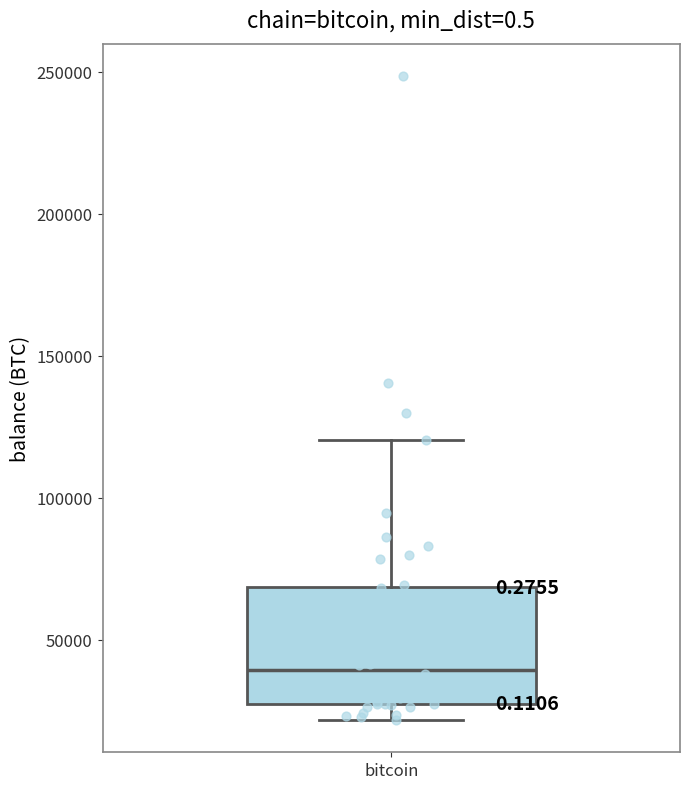

Where does the upper whisker of the box for bitcoin end on the y-axis? The values are not printed on the chart, so give them approximately, as read against the axis.

120000